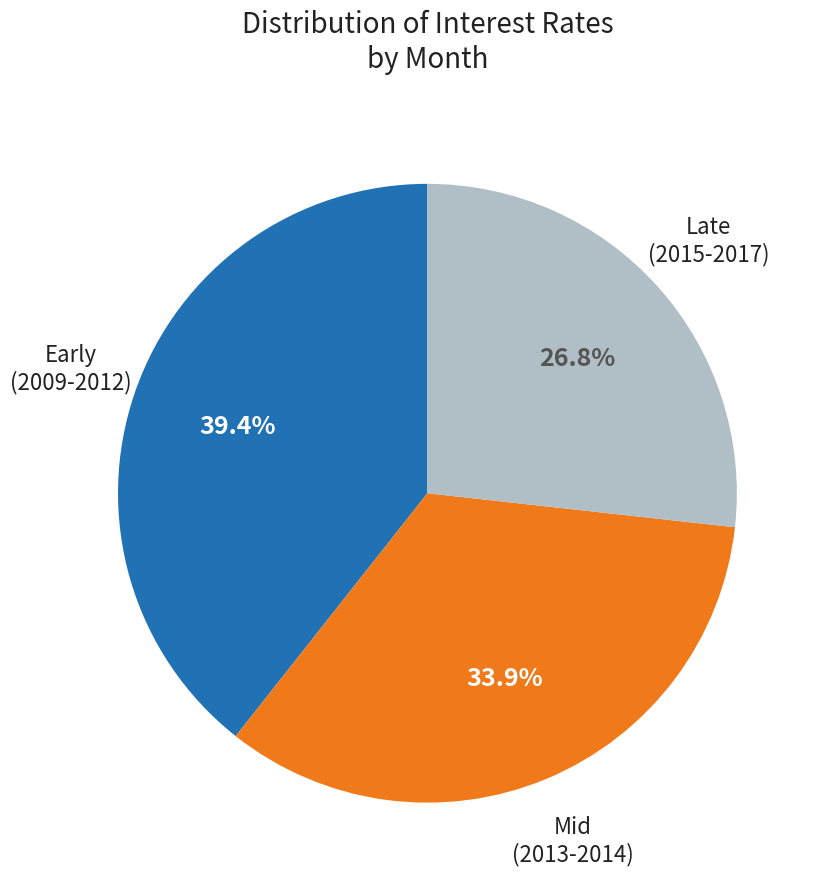

Is there a majority slice in this chart?

No